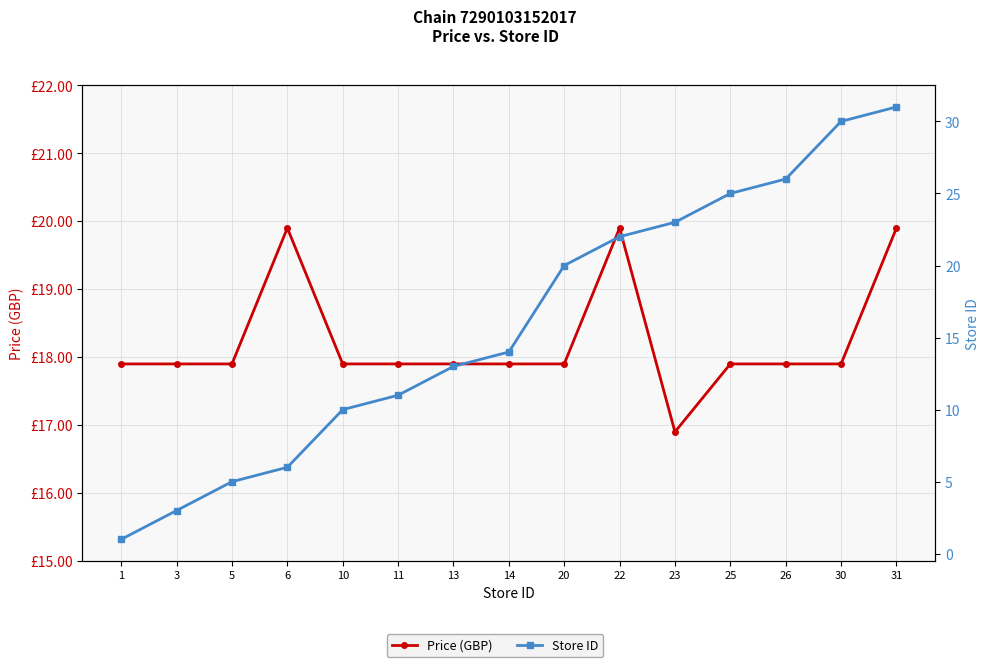

How many interior local peaks does the Price (GBP) series have?

2